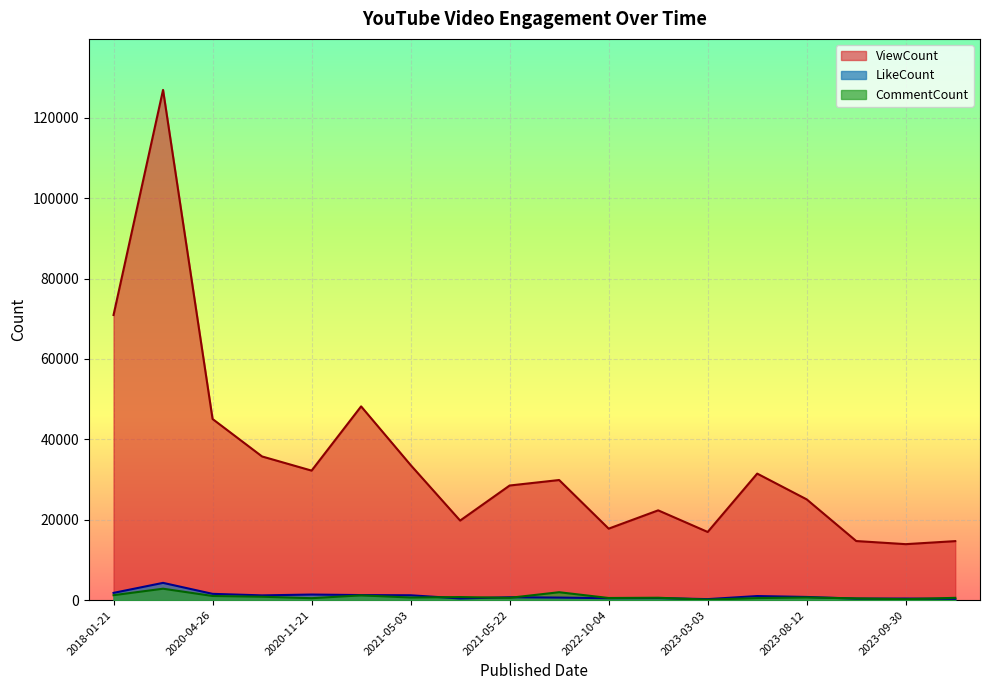

Which series has the largest total across all categories?

ViewCount